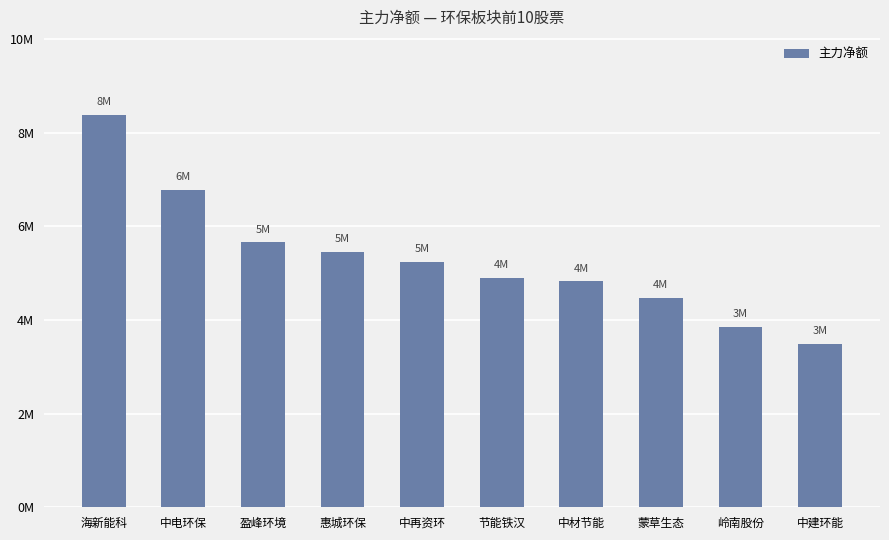

True or false: the data shows 5455063 at 惠城环保.

True